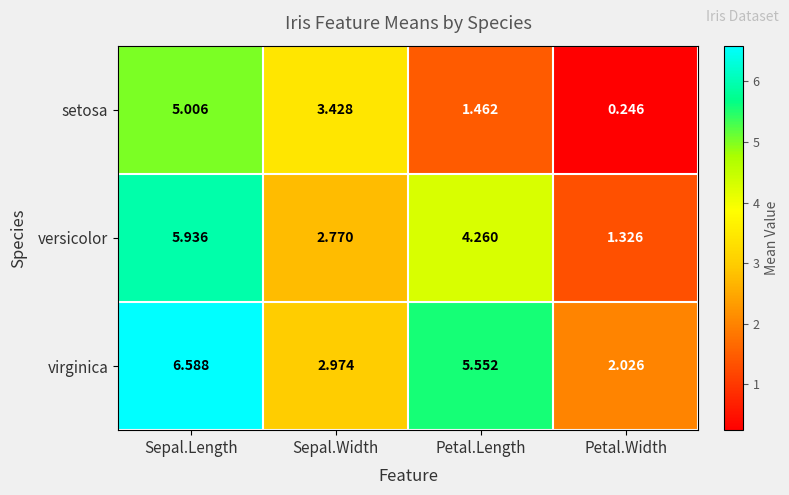

At which label is setosa closest to 2?

Petal.Length